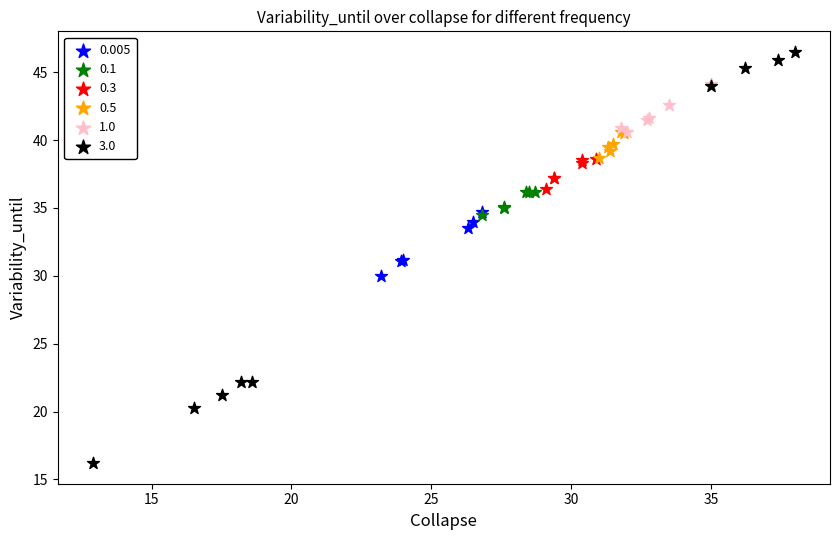

Which series has the widest spread of Y values?

3.0